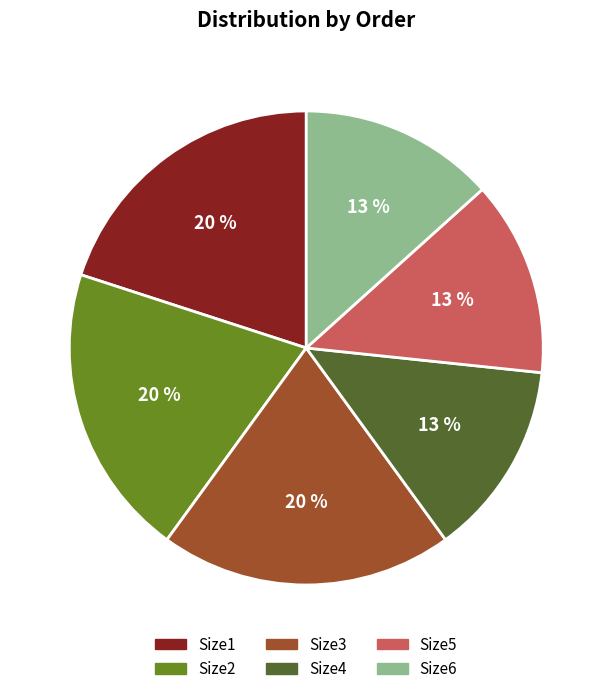

To the nearest percent, what percentage of the pie is Size2?

20%